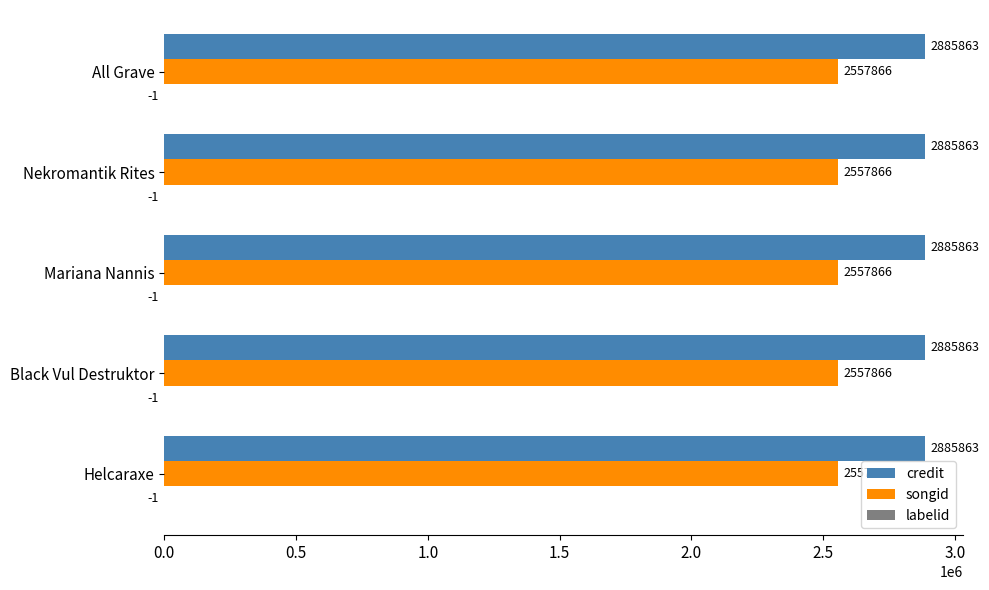

What is the total value across all series at Mariana Nannis?

5443728